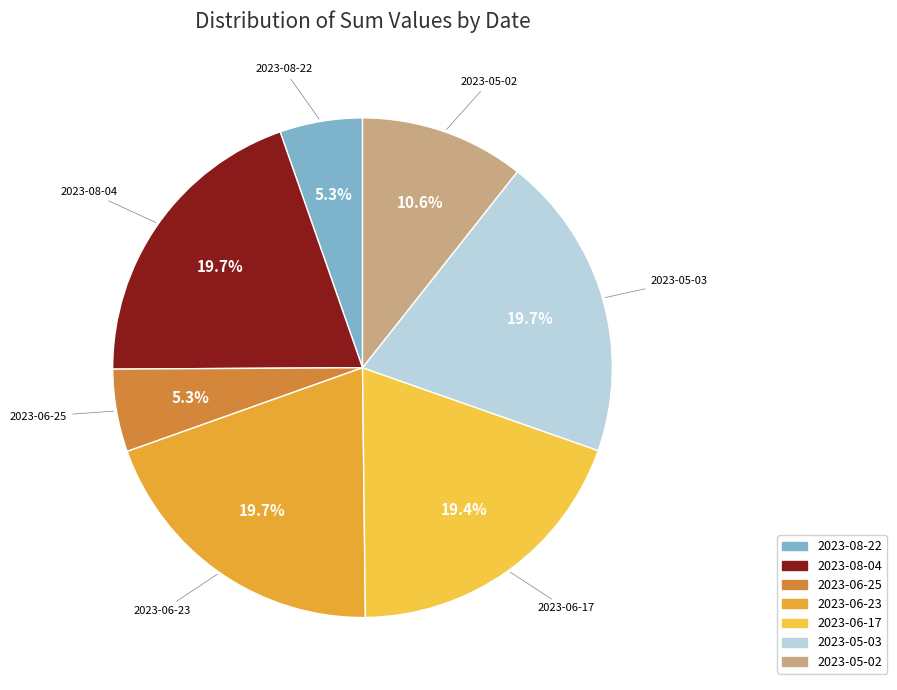

Combined, do 2023-06-25 and 2023-06-17 account for over 50%?

No